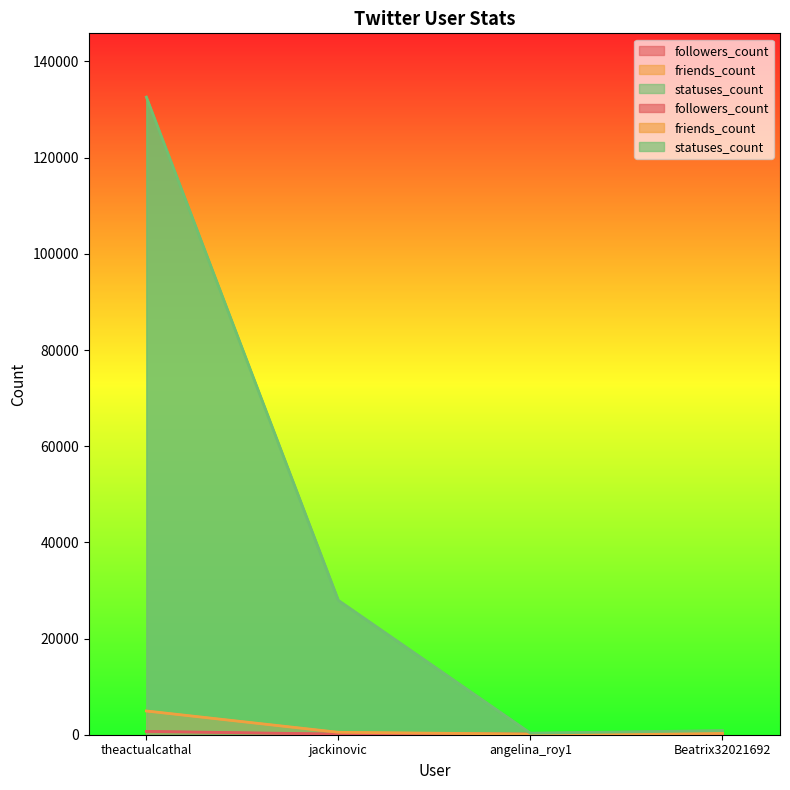

Which series has the largest total across all categories?

statuses_count